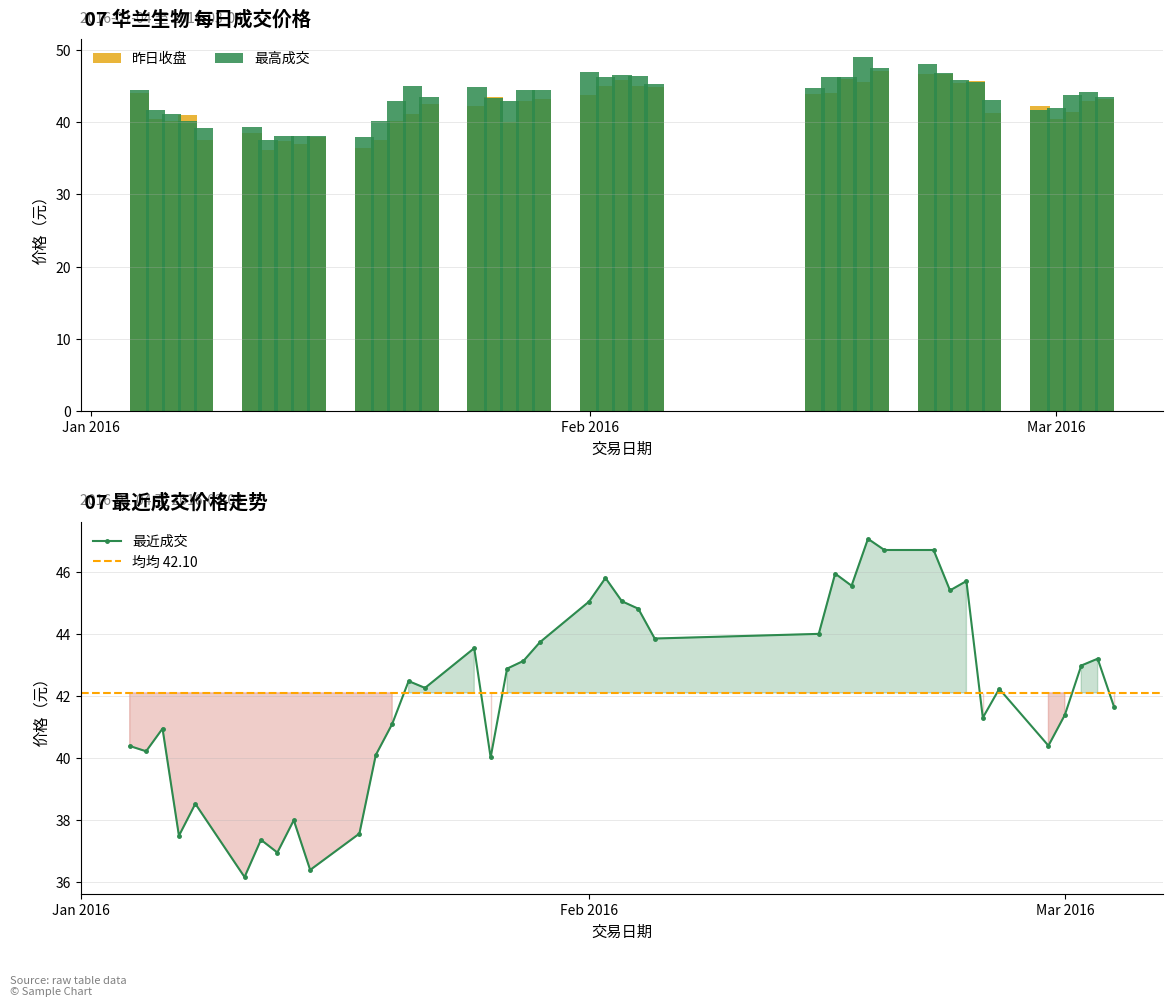

What position from the right is 2016-01-07?

37